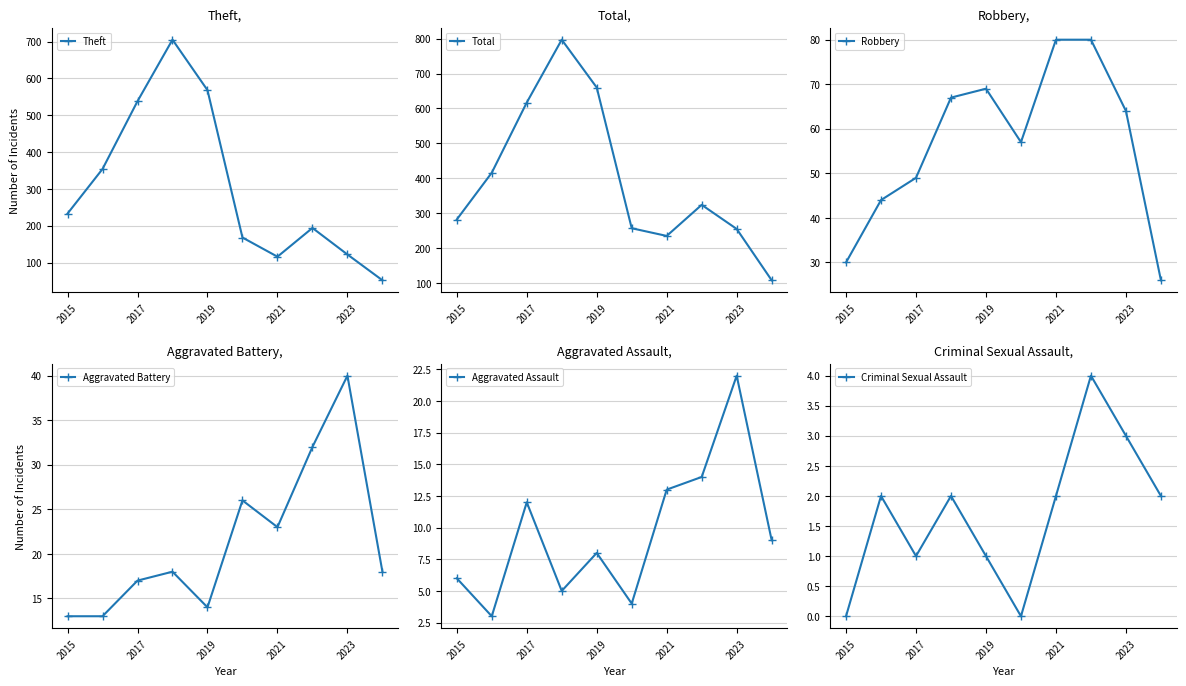

True or false: Criminal Sexual Assault has more than 1 points higher than both neighbors.

True